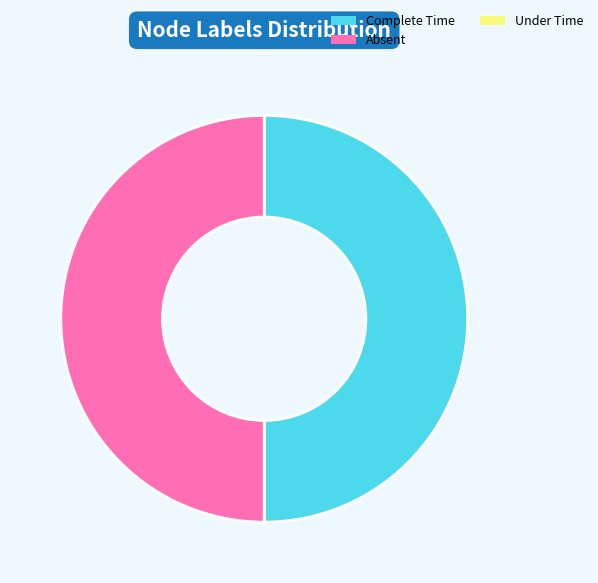

Count the number of slices in the pie.

2